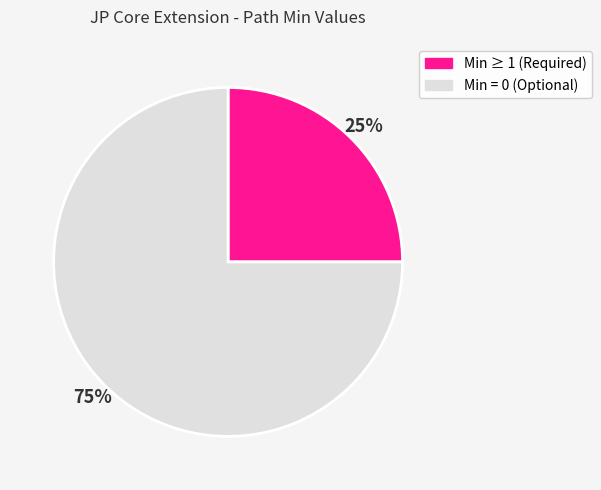

Is there a majority slice in this chart?

Yes